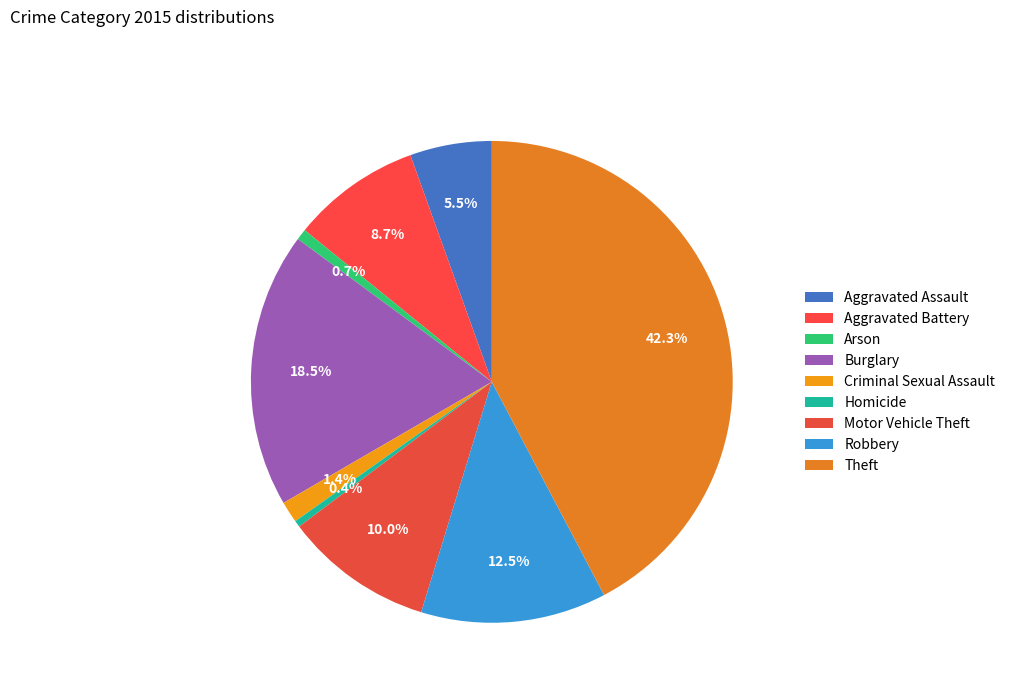

To the nearest percent, what is the combined percentage of Motor Vehicle Theft and Arson?

11%